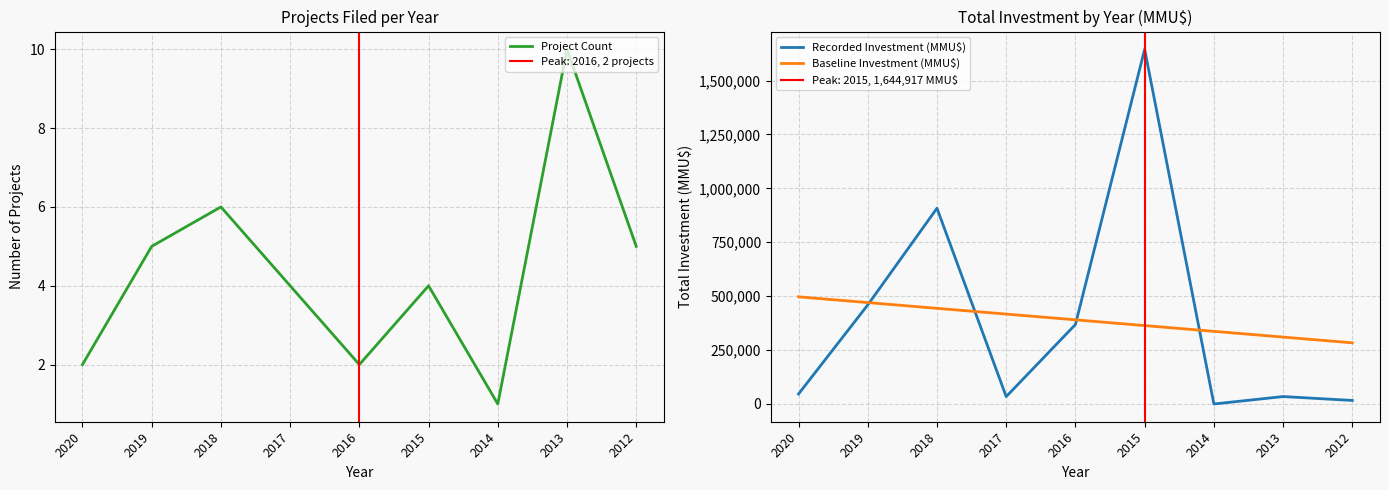

Count the Project Count values in the range 2 to 5.

6